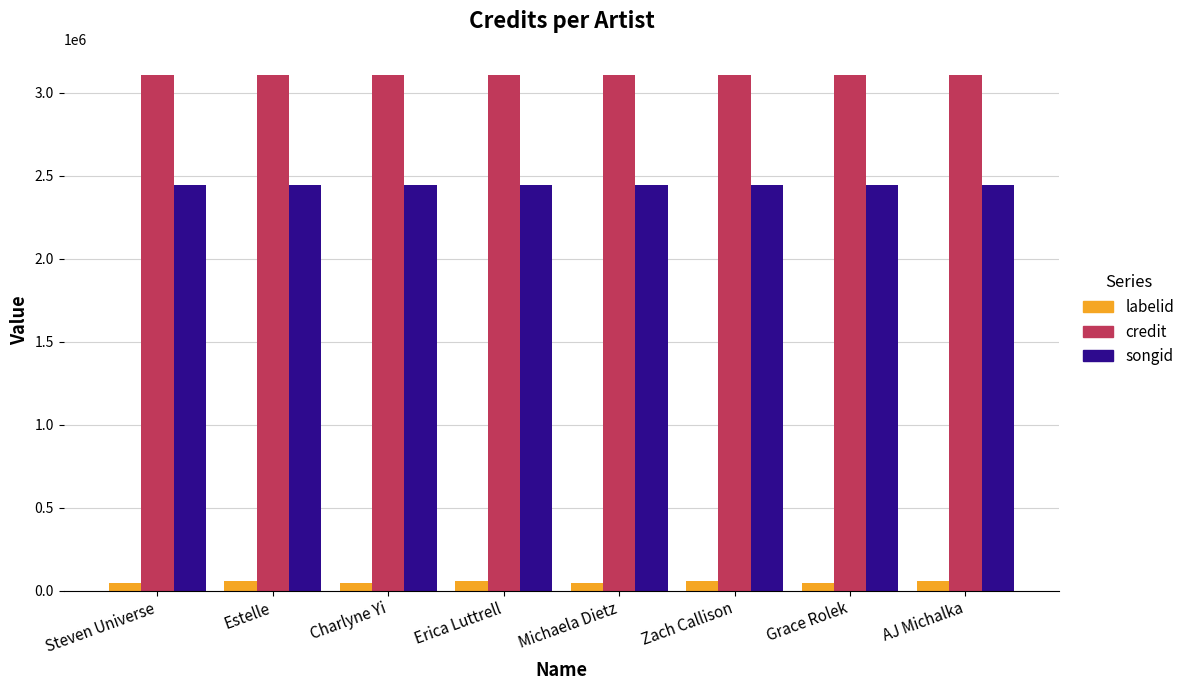

What is the sum of the songid values at Zach Callison and Erica Luttrell?

4889796